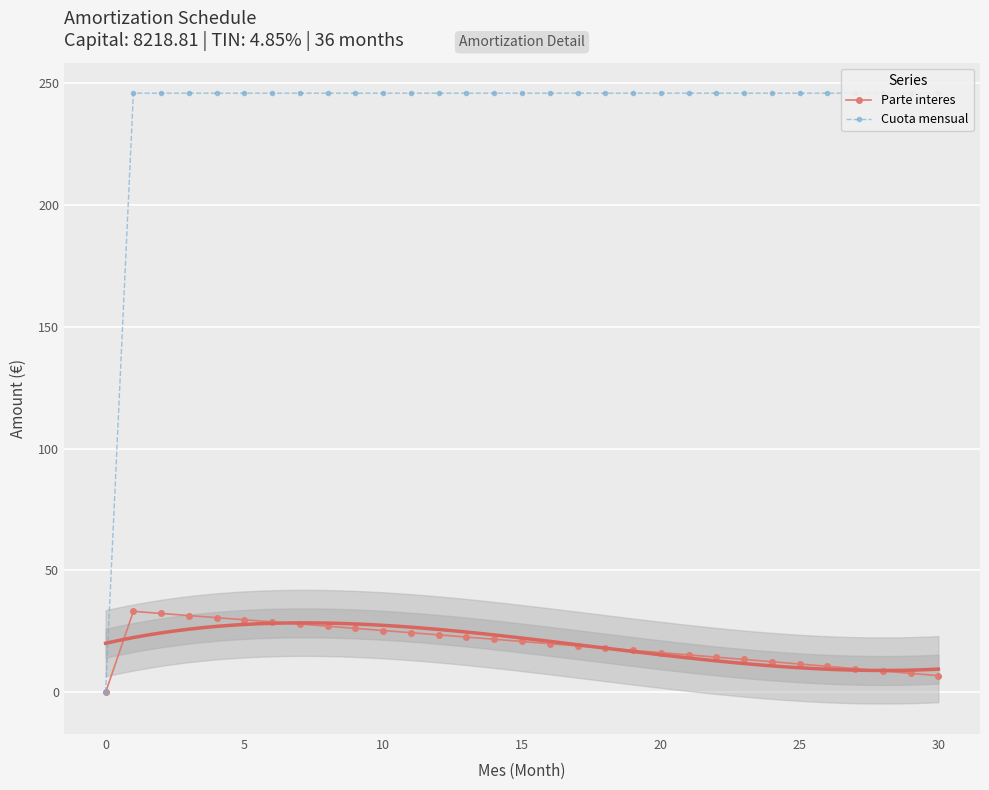

What is the highest value of the Parte interes series?

33.2